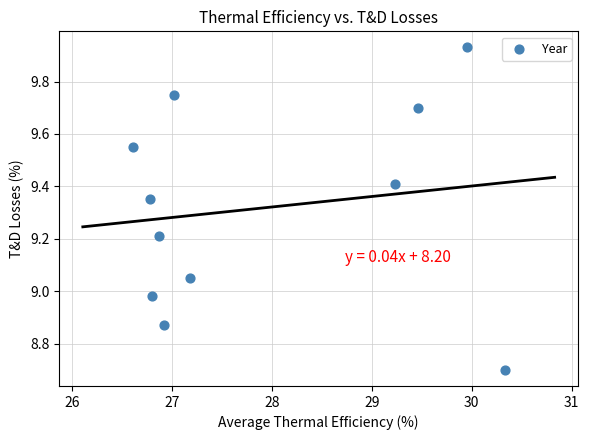

What is the range of Y values (max minus min)?

1.2